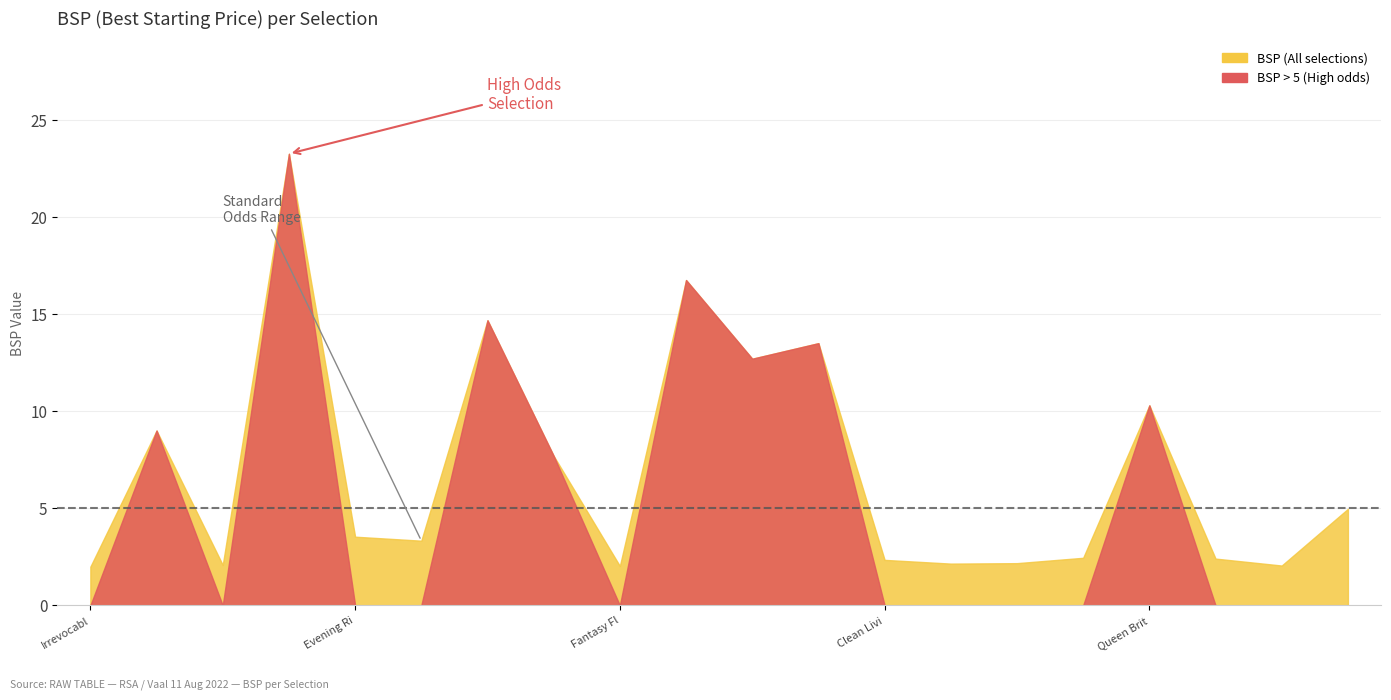

Which has a higher value, Kiss To Dream or Trust The Fire?

Kiss To Dream